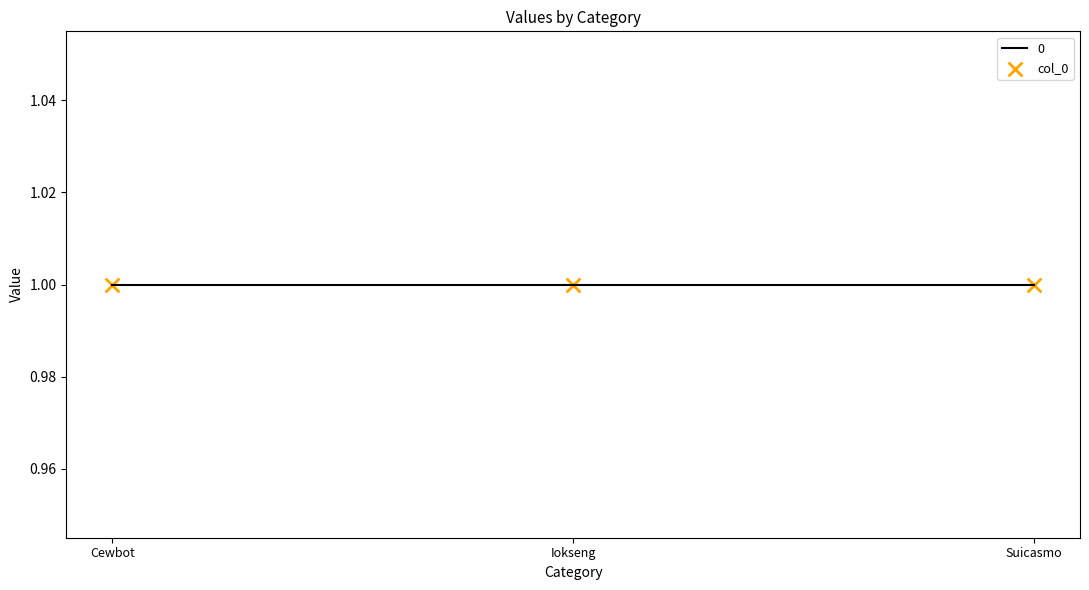

Which series reaches the minimum Y coordinate?

col_0